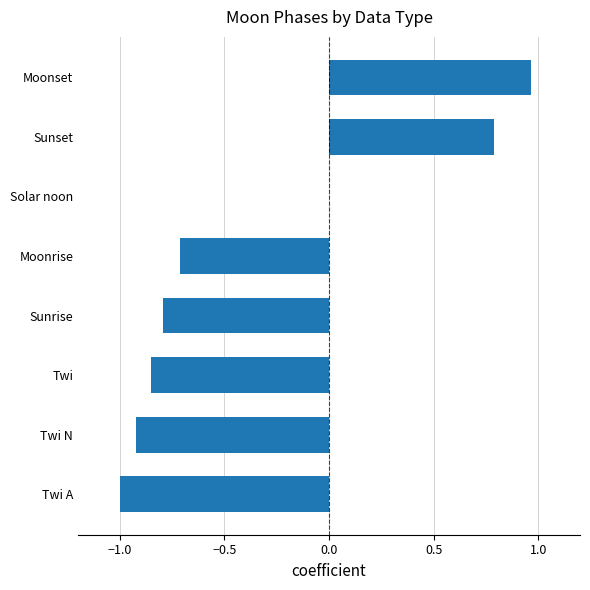

Are the bars grouped side by side (vs. stacked)?

No